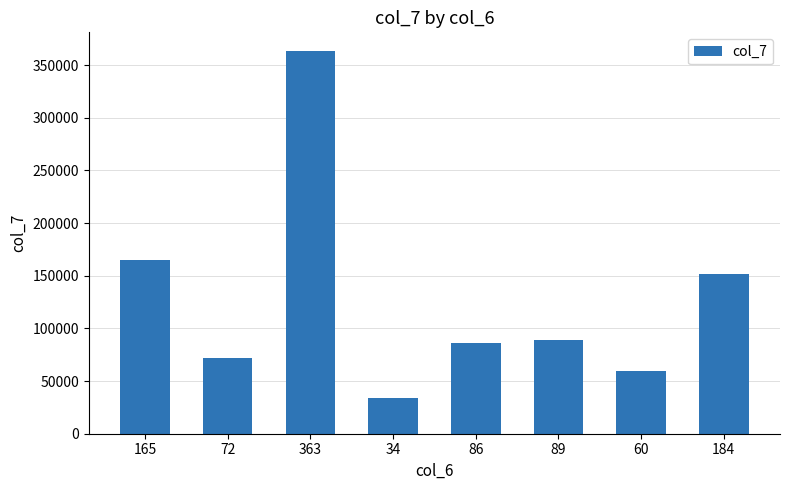

What is the sum of all values?

1020800